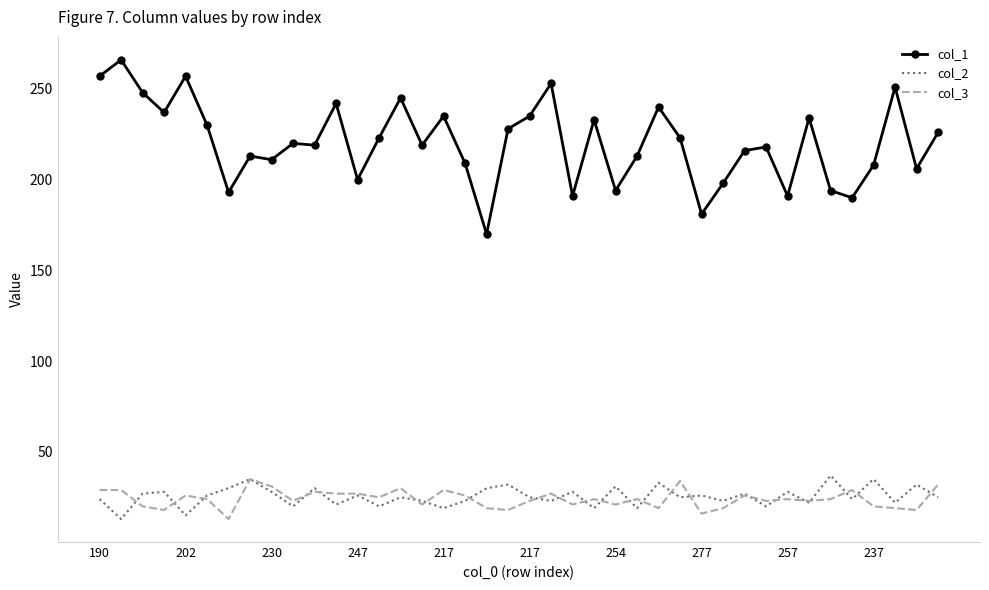

True or false: col_3 and col_1 cross at least once.

False